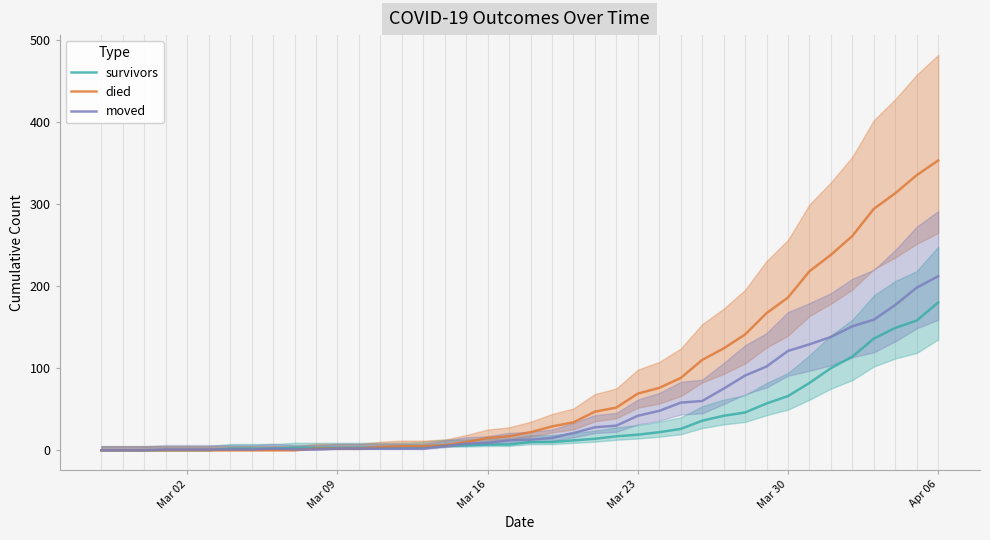

What is the difference between the second highest and second lowest values in the moved series?

198